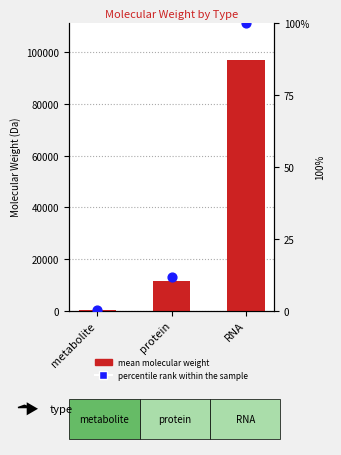

Which series has the largest total across all categories?

mean molecular weight